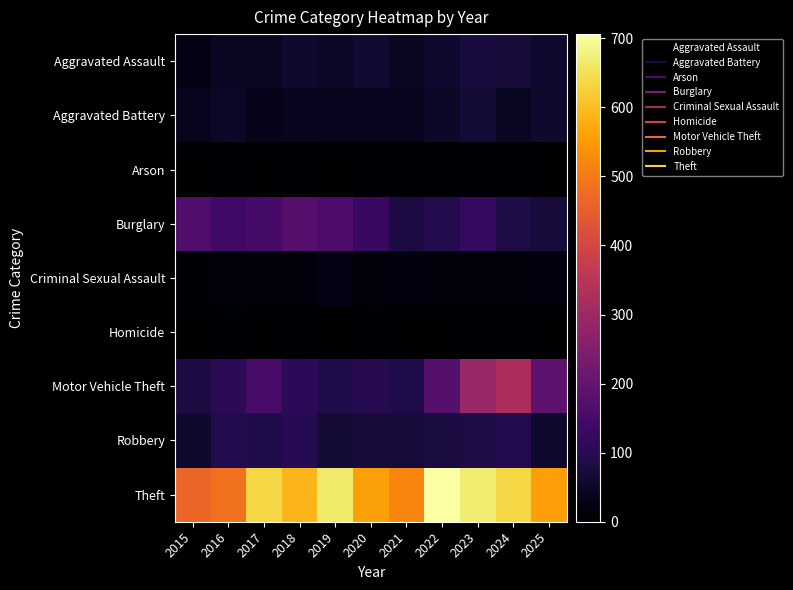

Reading right to left, what are all the values shown in this chart?

Aggravated Assault: 2025=58	2024=70	2023=75	2022=60	2021=45	2020=66	2019=47	2018=59	2017=43	2016=44	2015=27
Aggravated Battery: 2025=57	2024=43	2023=67	2022=51	2021=37	2020=37	2019=38	2018=40	2017=34	2016=47	2015=38
Arson: 2025=0	2024=4	2023=5	2022=3	2021=4	2020=3	2019=2	2018=4	2017=1	2016=3	2015=2
Burglary: 2025=72	2024=85	2023=119	2022=95	2021=82	2020=127	2019=161	2018=177	2017=149	2016=141	2015=167
Criminal Sexual Assault: 2025=19	2024=15	2023=16	2022=15	2021=19	2020=12	2019=24	2018=16	2017=15	2016=15	2015=11
Homicide: 2025=2	2024=4	2023=4	2022=2	2021=2	2020=5	2019=2	2018=4	2017=1	2016=6	2015=2
Motor Vehicle Theft: 2025=189	2024=323	2023=291	2022=175	2021=89	2020=98	2019=89	2018=110	2017=152	2016=105	2015=82
Robbery: 2025=56	2024=95	2023=88	2022=79	2021=74	2020=69	2019=67	2018=101	2017=89	2016=95	2015=60
Theft: 2025=555	2024=637	2023=670	2022=706	2021=518	2020=559	2019=667	2018=590	2017=637	2016=484	2015=466